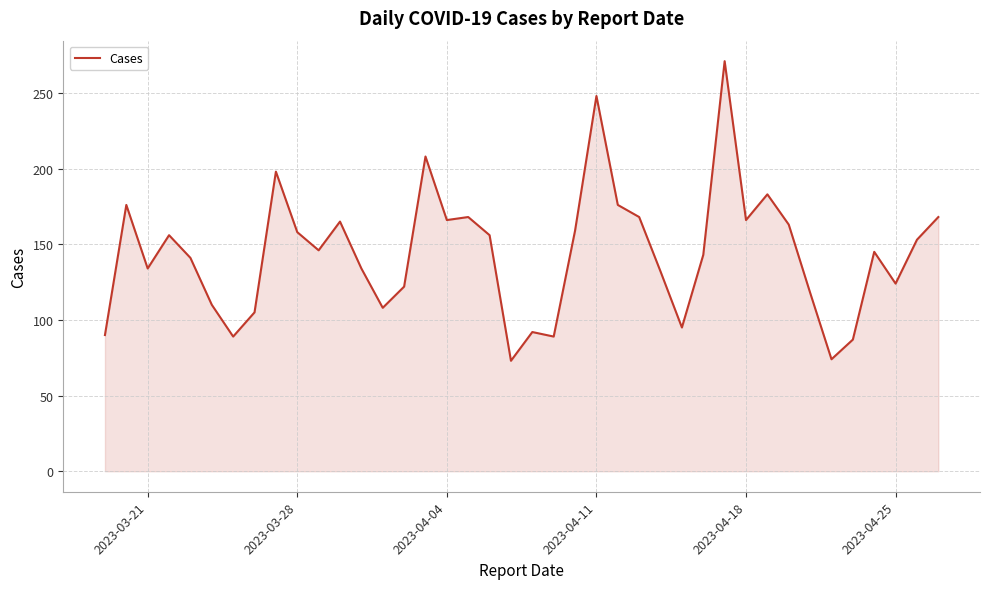

What is the maximum value shown in the chart?

271